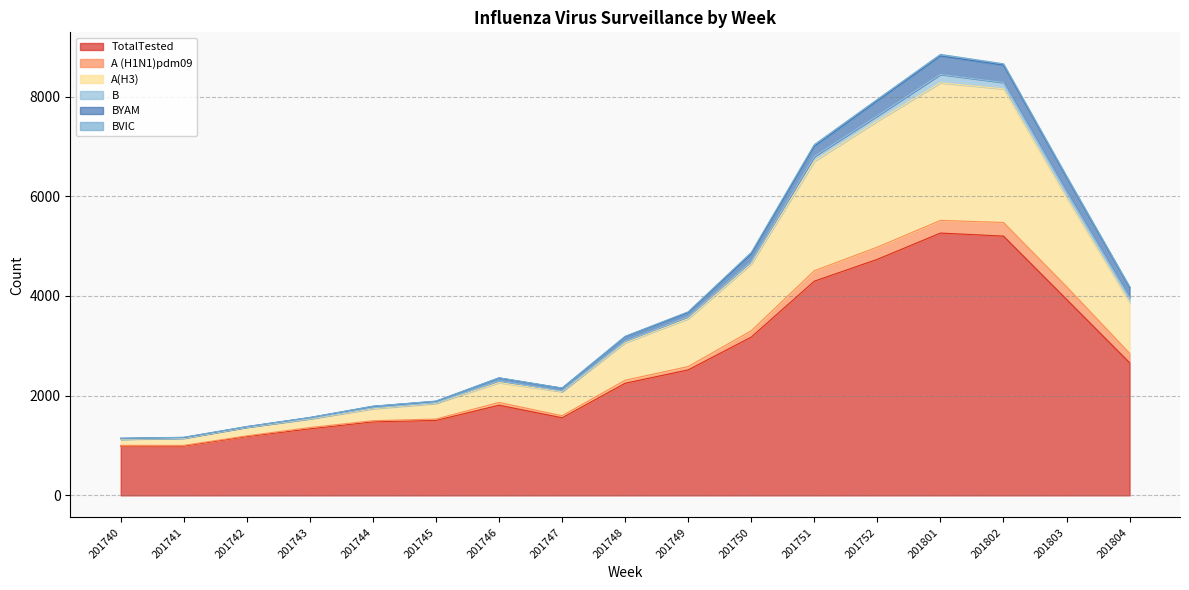

Which series has the widest spread of values?

TotalTested